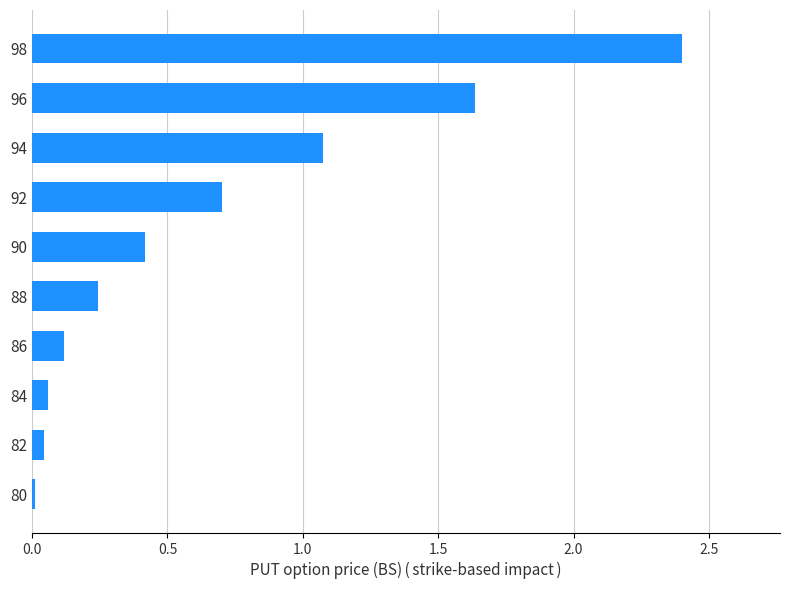

At which category does the chart reach its peak across all series?

98